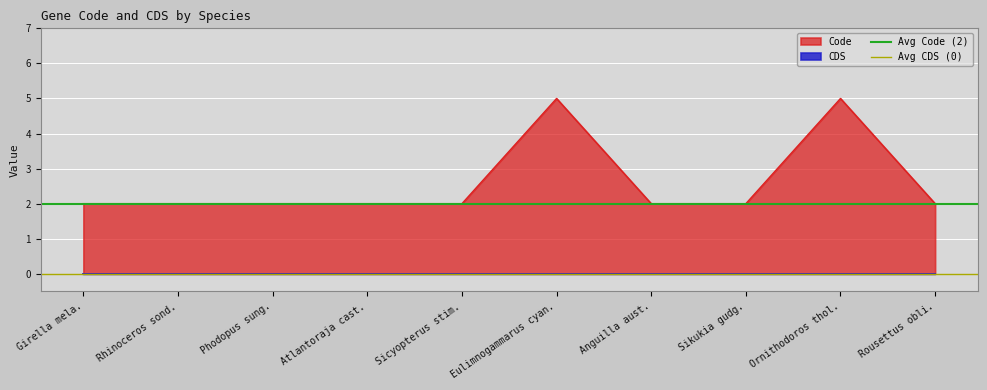

What is the spread (max minus min) of values at Girella mela.?

2